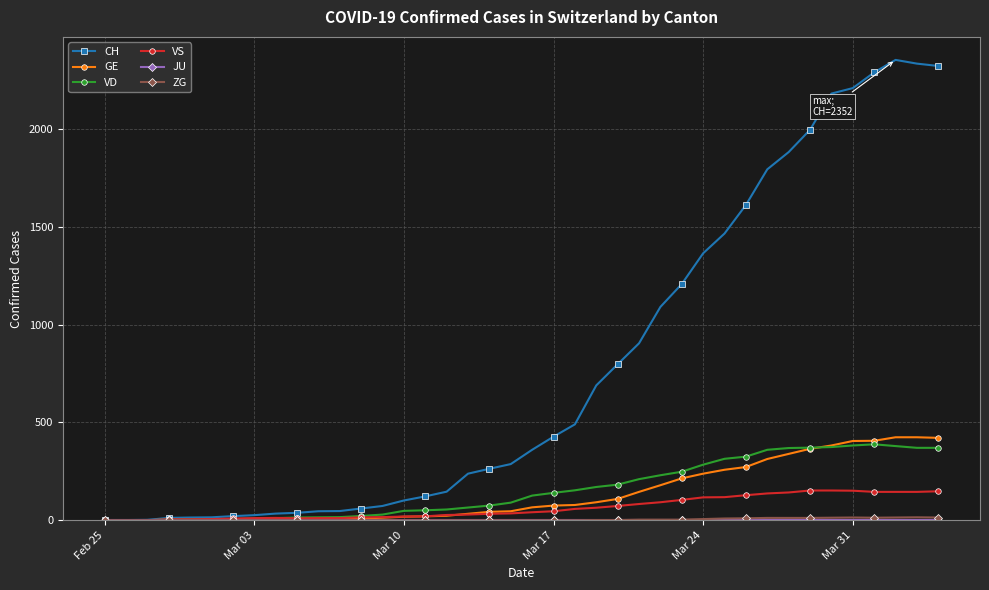

Which series has the largest range (max minus min)?

CH